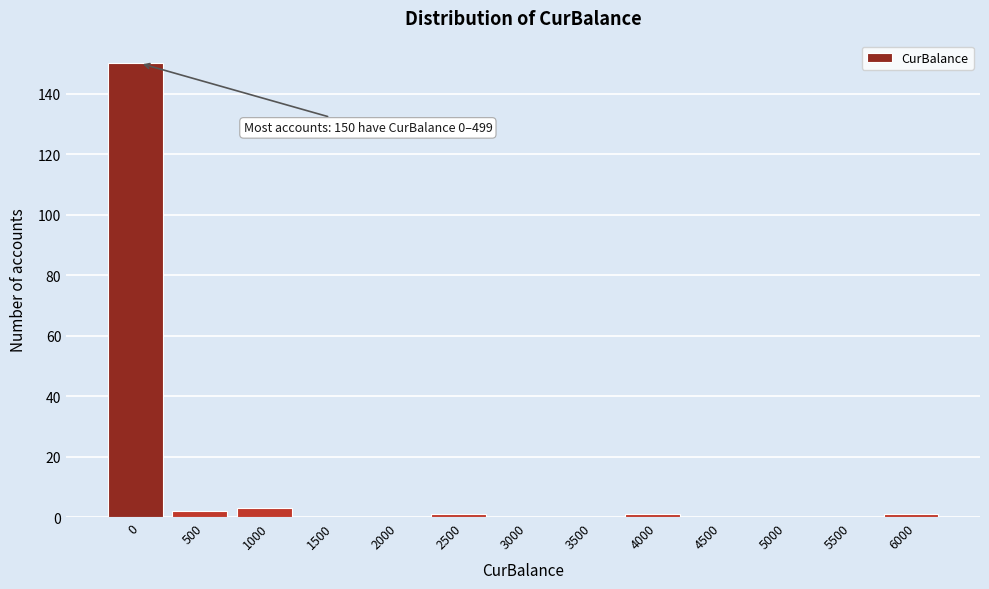

Reading left to right, list all the values displayed in this chart.

0=150	500=2	1000=3	1500=0	2000=0	2500=1	3000=0	3500=0	4000=1	4500=0	5000=0	5500=0	6000=1